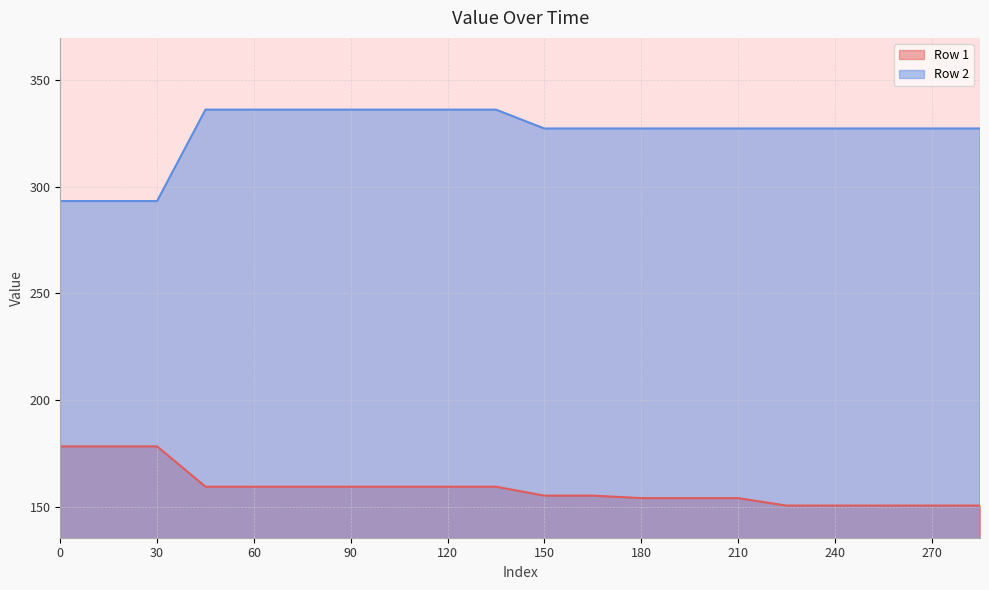

What is the difference between the maximum and minimum values in the Row 2 series?

42.8